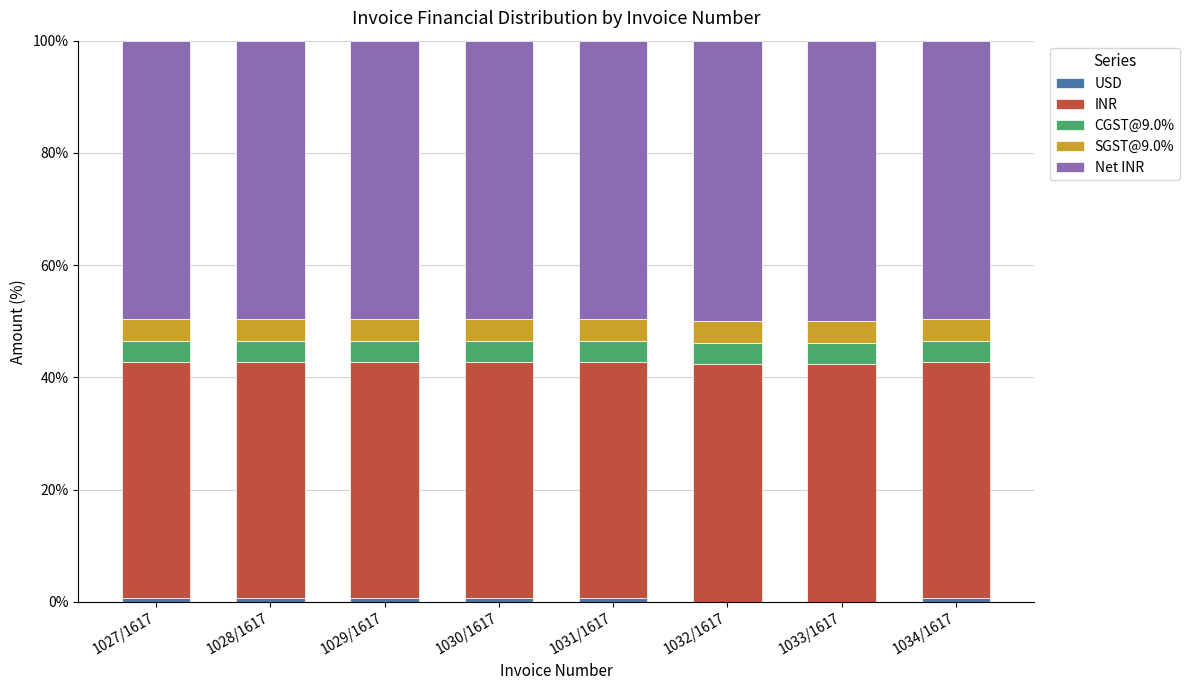

What is the total value across all series at 1032/1617?

100.0